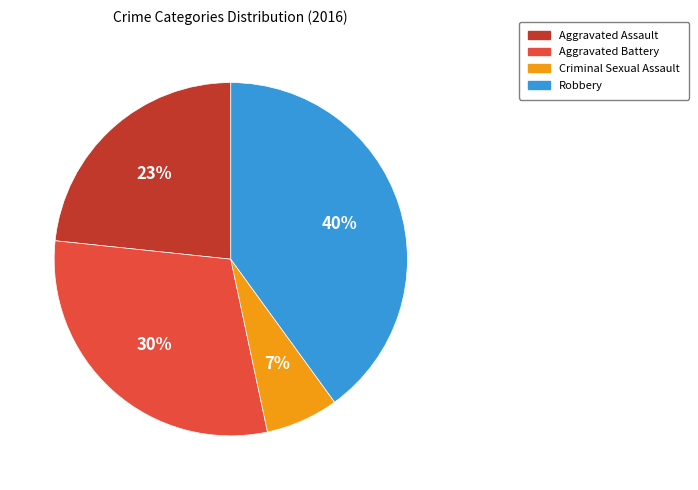

Count the number of slices in the pie.

4